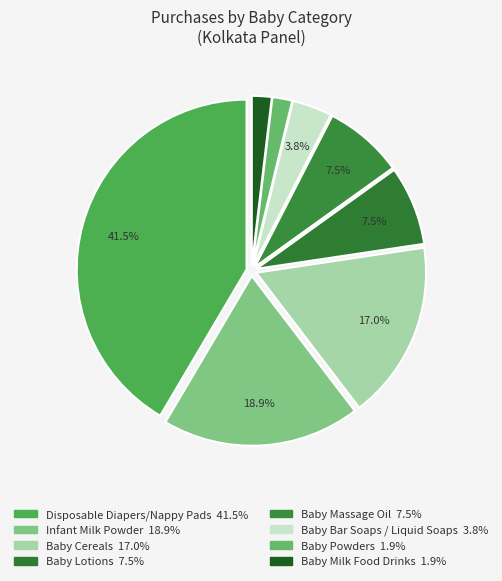

Is the sum of Baby Milk Food Drinks and Baby Bar Soaps / Liquid Soaps greater than half?

No